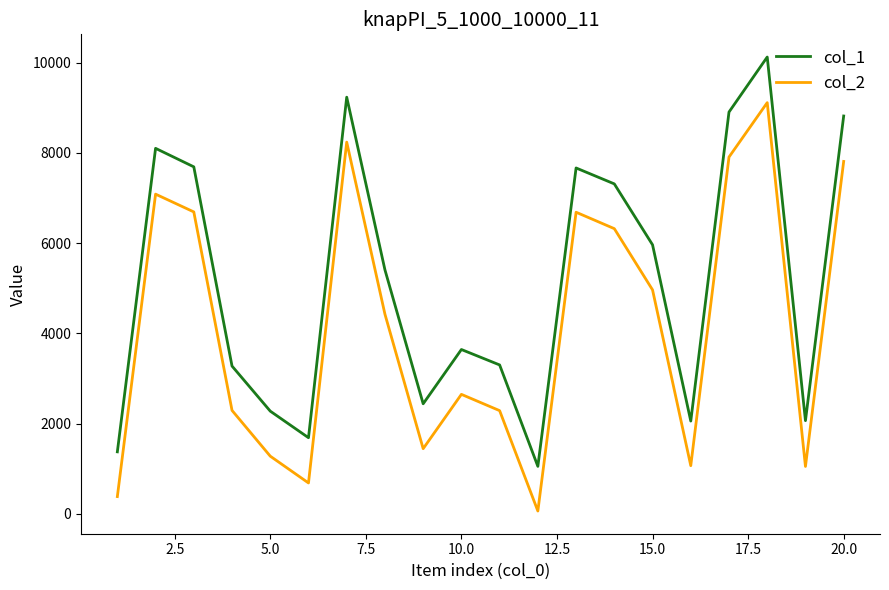

What is the maximum value shown in the chart?

10124